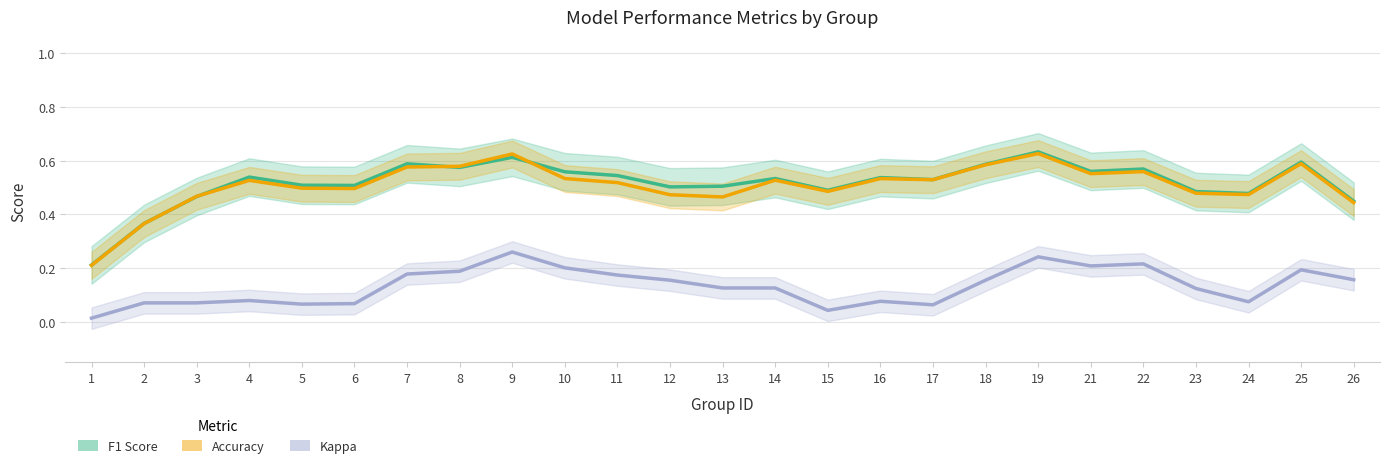

Between 19 and 14, which is larger?

19